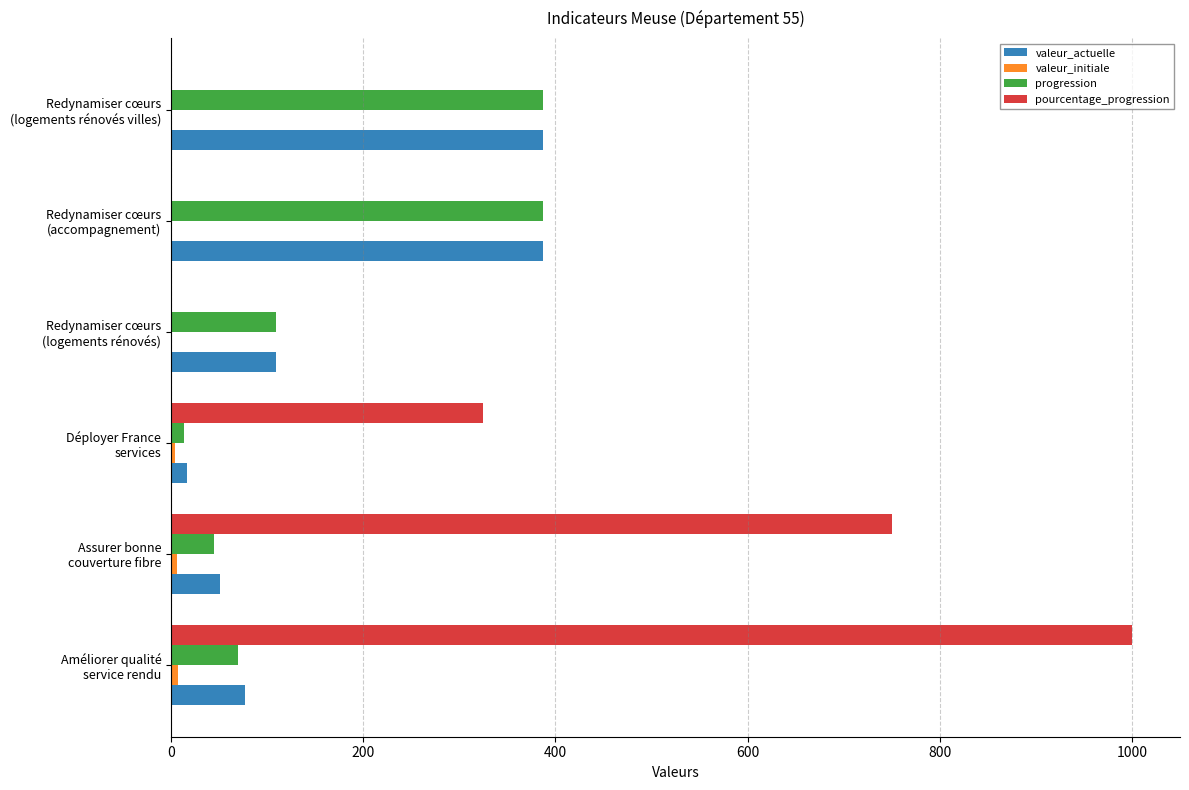

How many data points does each series have?

6